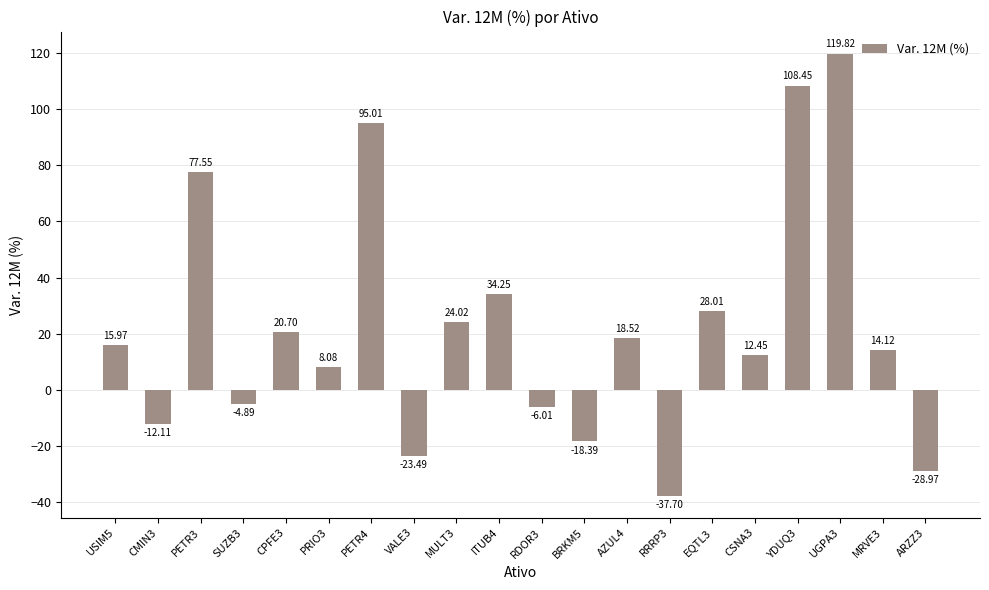

What is the sum of the values at MULT3 and CSNA3?

36.5